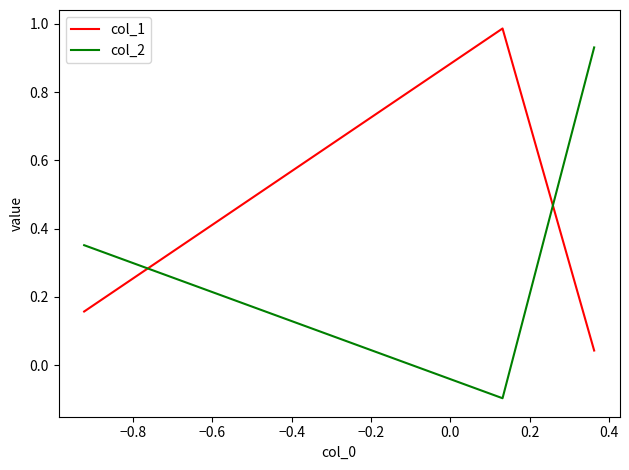

What is the spread (max minus min) of values at −0.6?

0.2